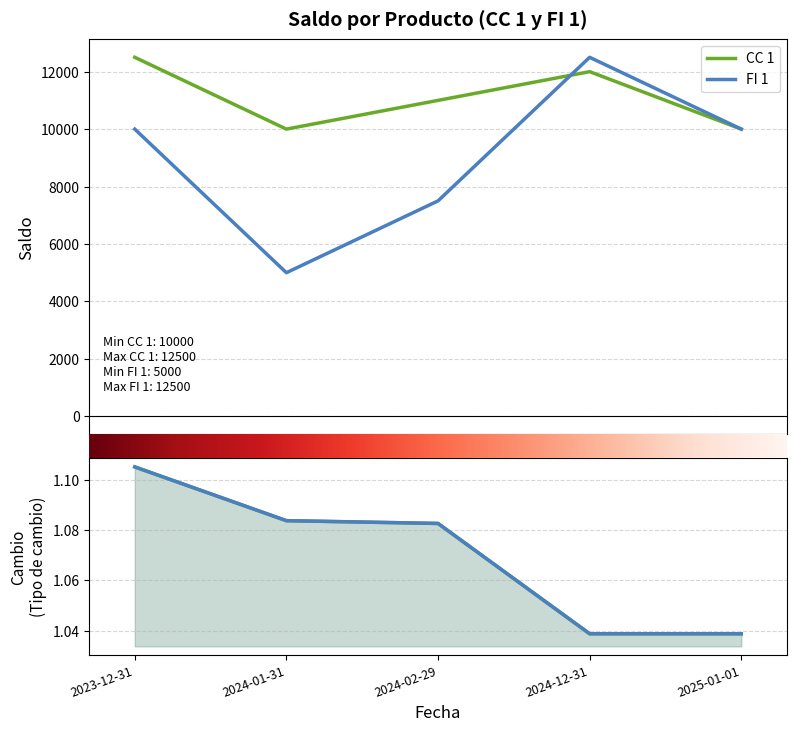

What is the label of the 2nd point from the right?

2024-12-31